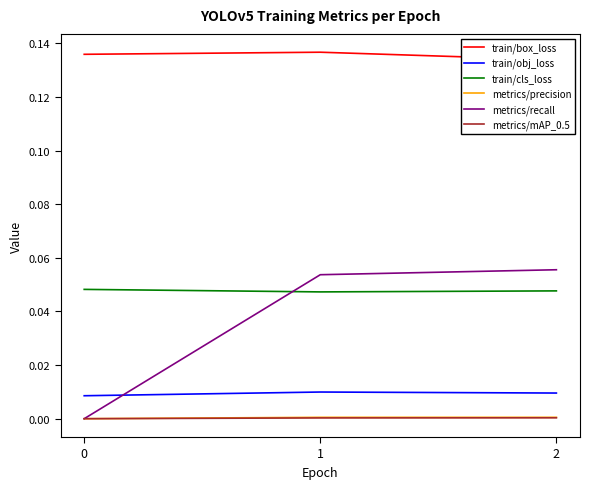

What is the average value of the train/box_loss series?

0.1